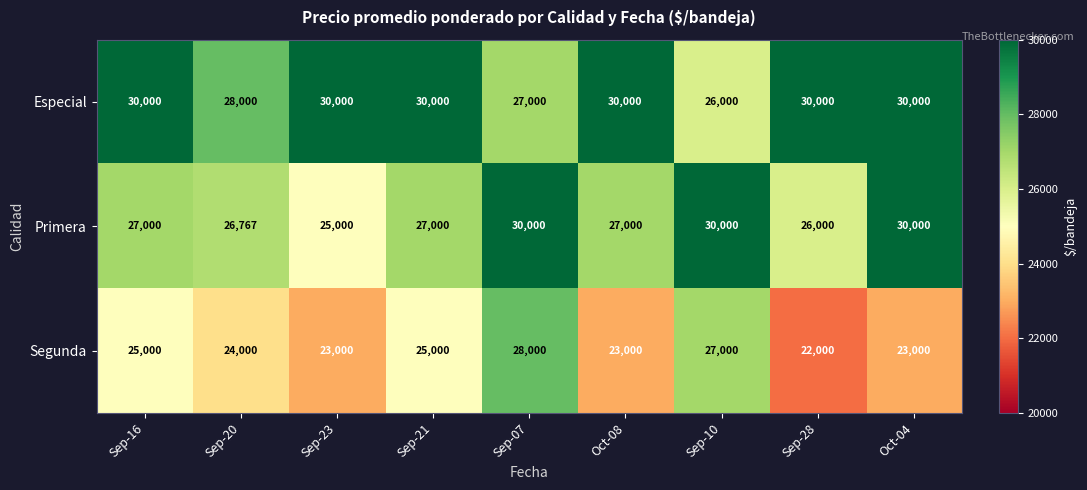

At how many categories does at least one series exceed 27221?

9